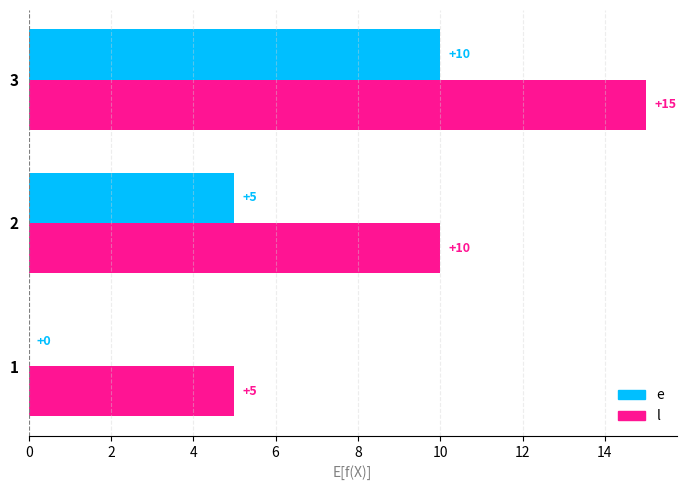

At which category is the sum across all series the highest?

3